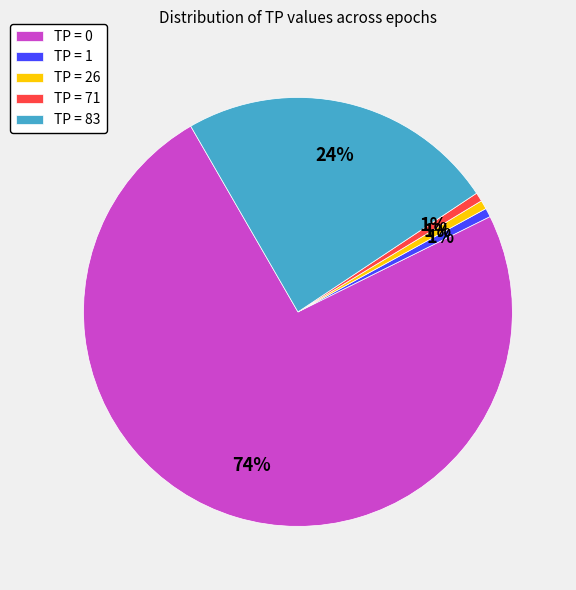

Which category has the biggest portion of the pie?

TP = 0